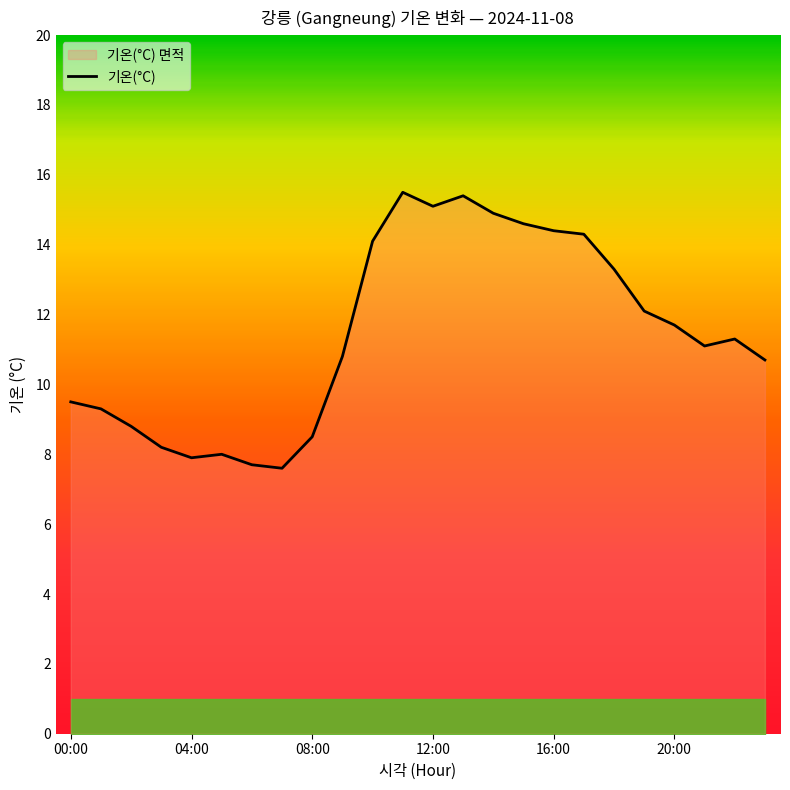

How many lines are shown in the chart?

1